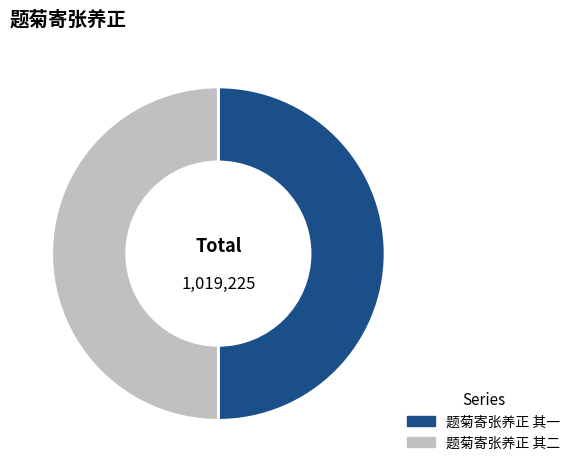

Is it true that 题菊寄张养正 其二 is 64% of the pie?

False